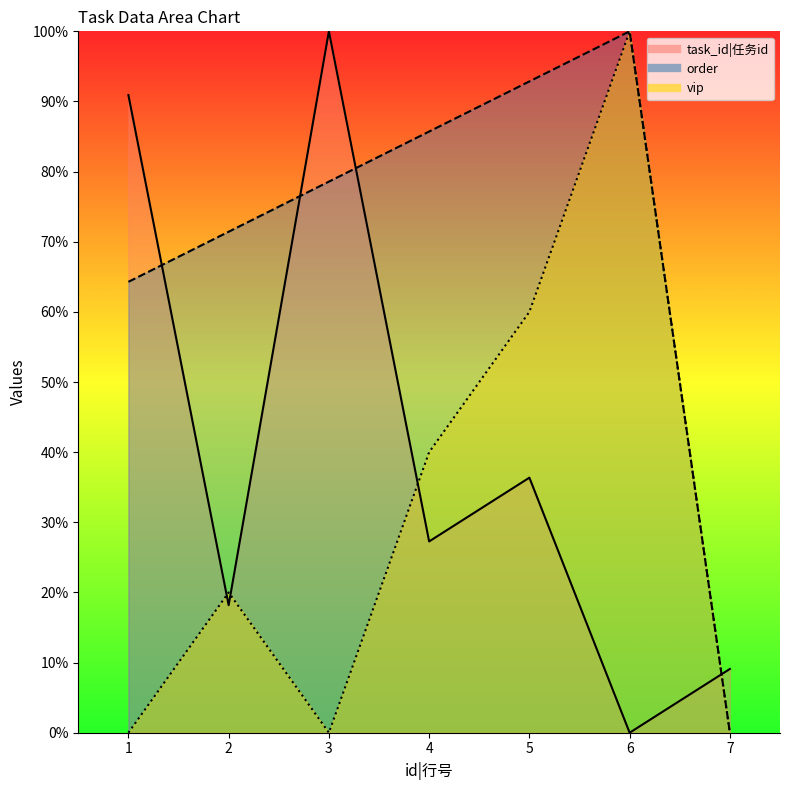

Which series has the widest spread of values?

order